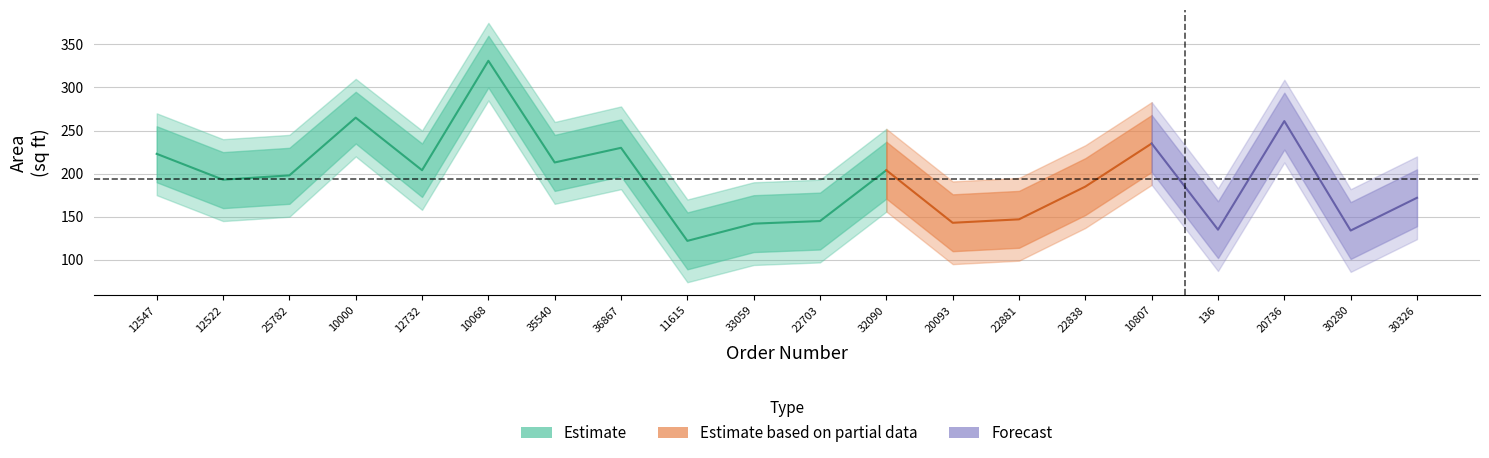

What is the difference between the second highest and minimum values in the Area series?

143